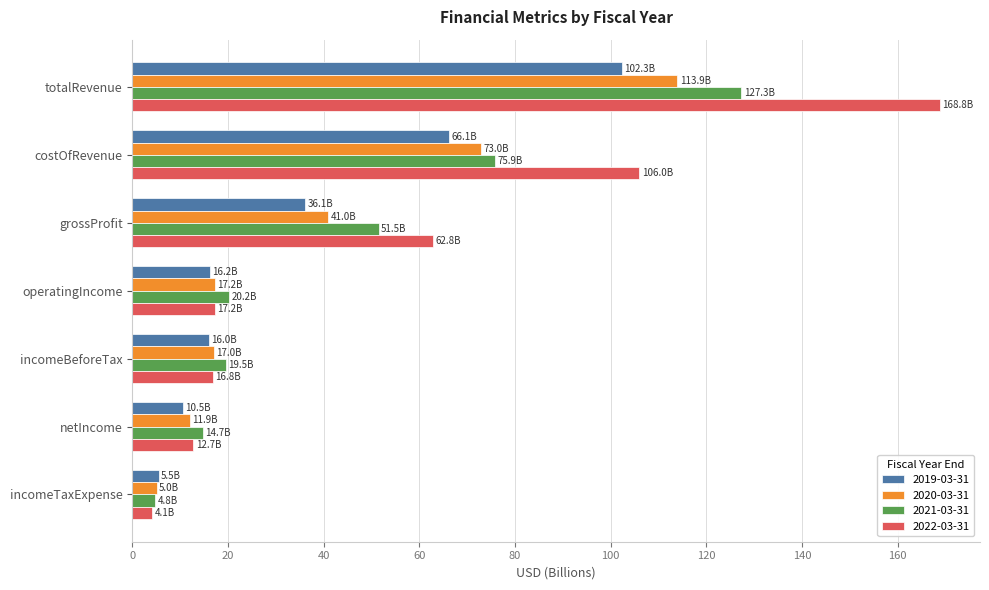

Which series has the largest range (max minus min)?

2022-03-31